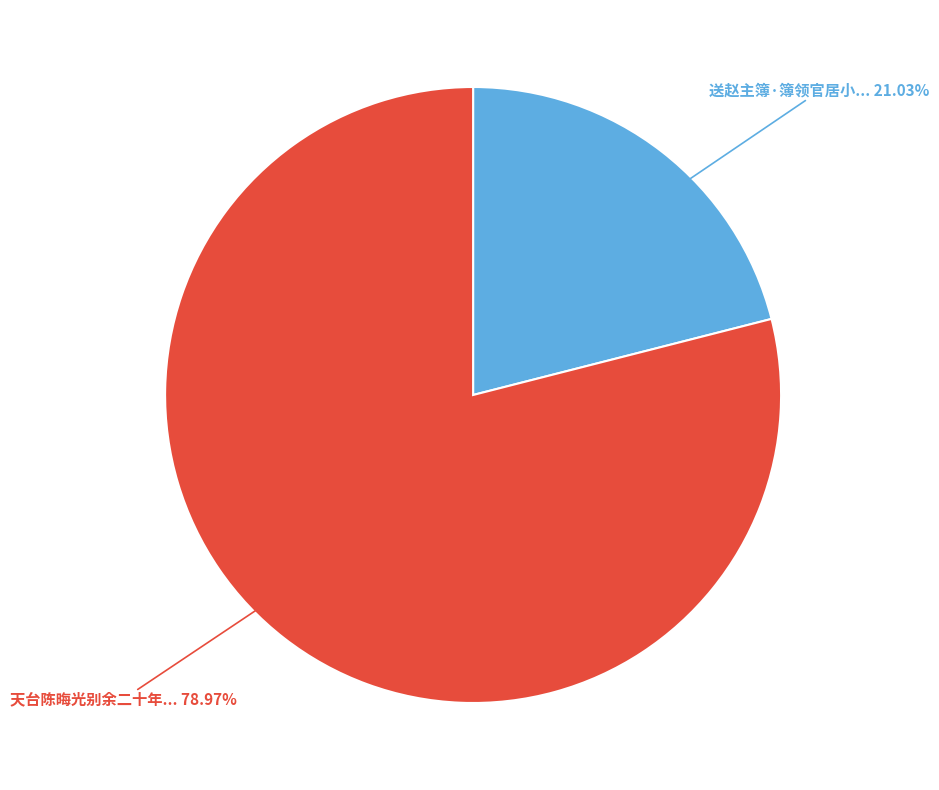

Is there a majority slice in this chart?

Yes